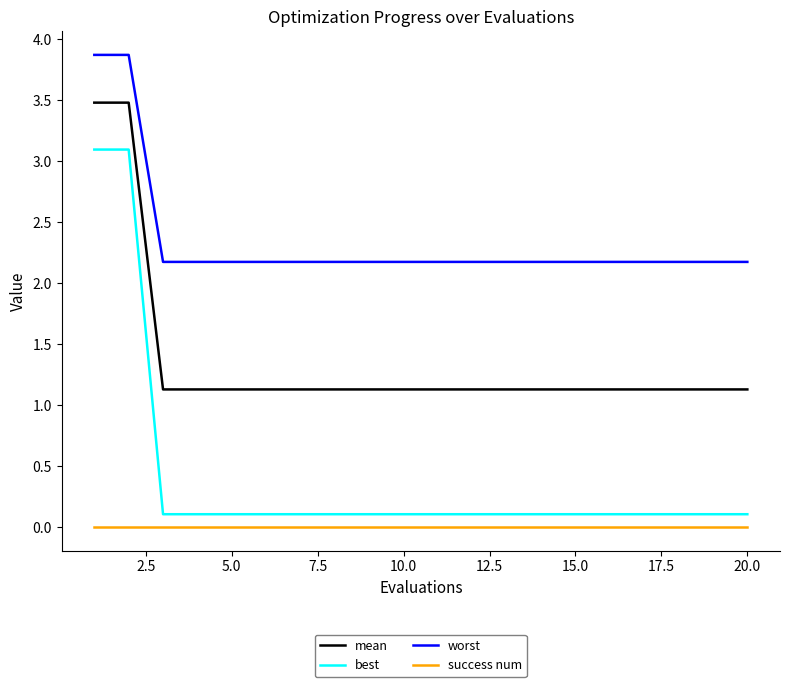

True or false: worst and mean intersect in this chart.

False